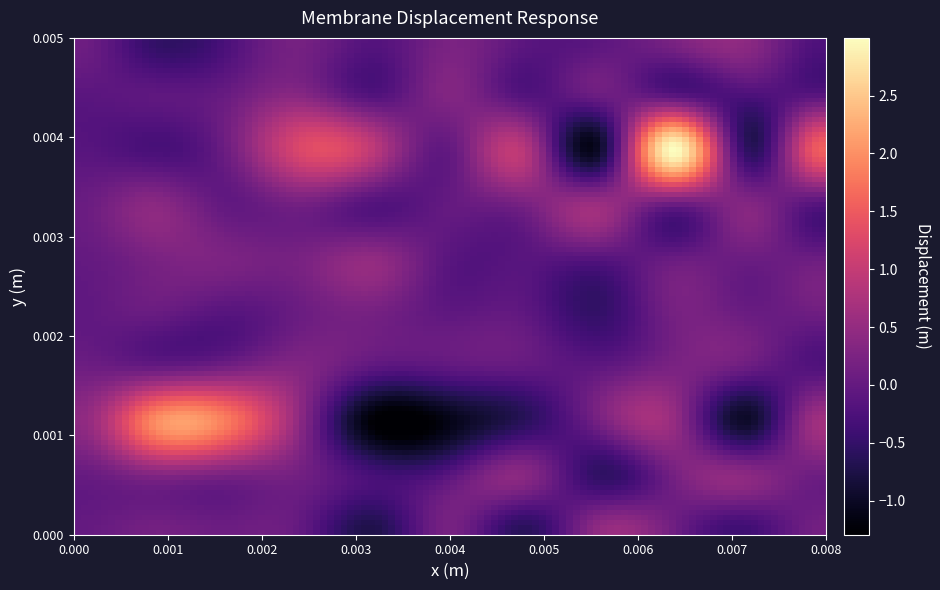

What is the smallest value displayed?

-1.3